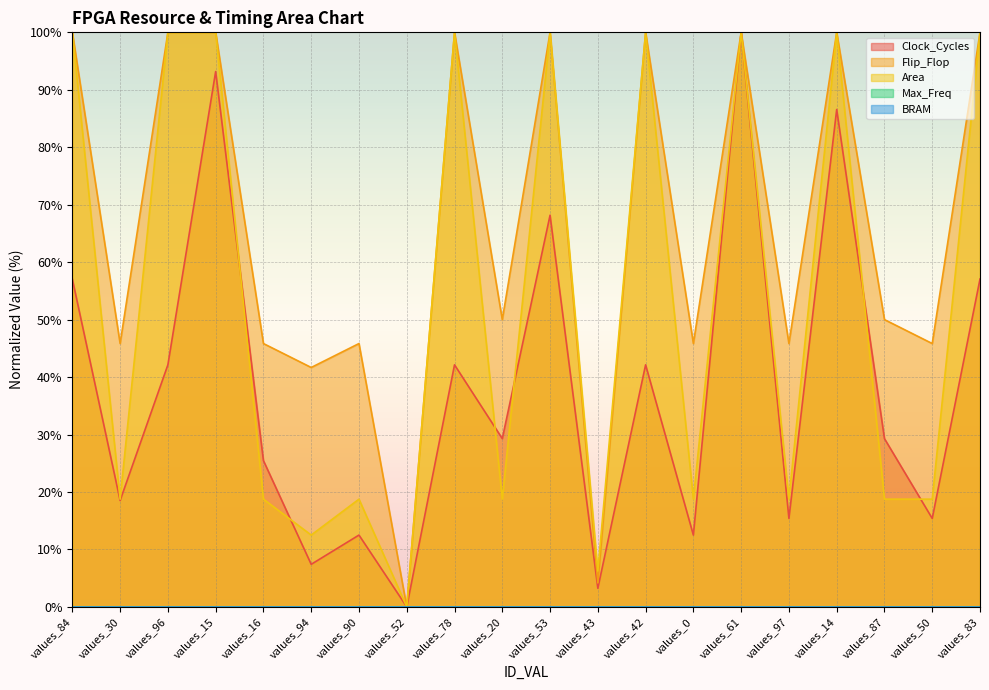

Is it true that Flip_Flop equals 100.0 at values_61?

True